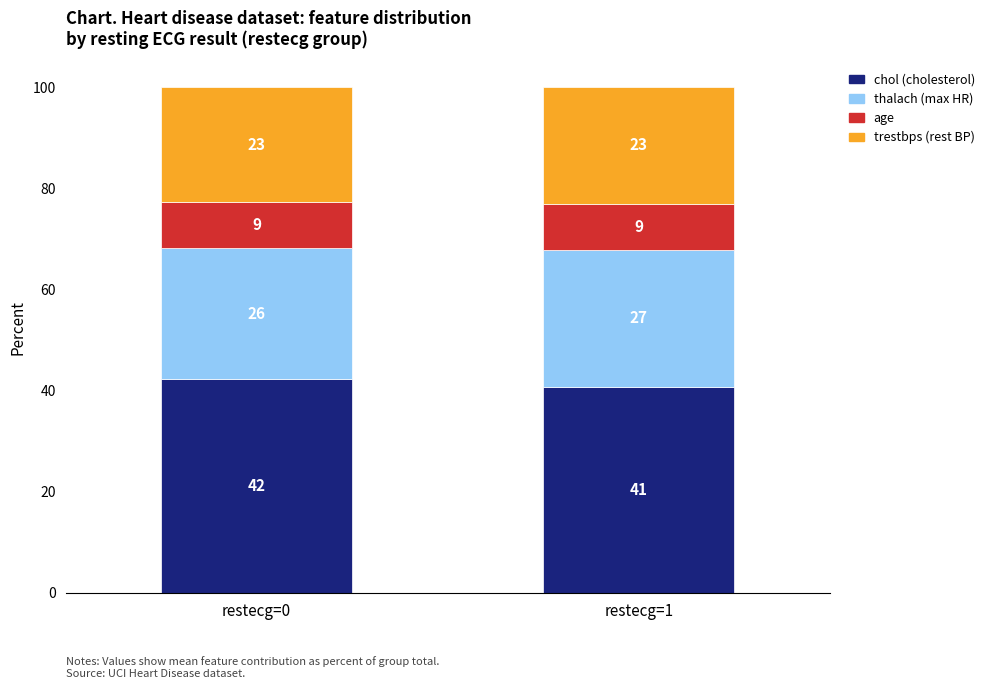

True or false: chol has a value of 72.6 at restecg=0.

False